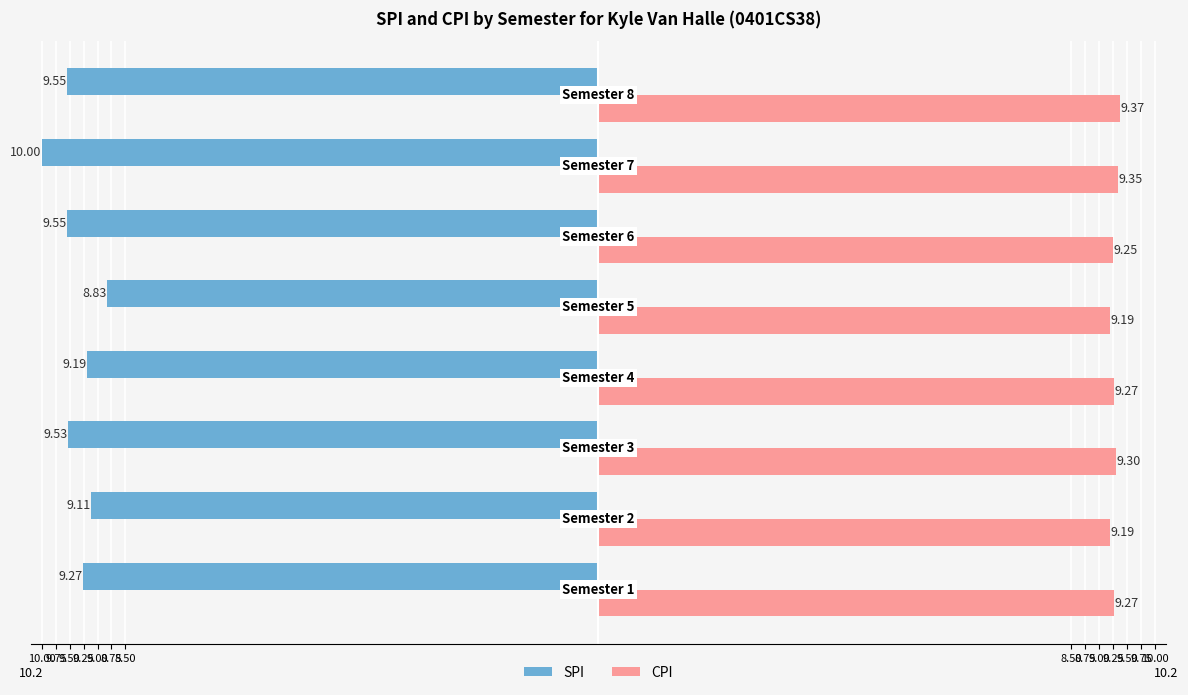

What is the difference between the second highest and minimum values in the CPI series?

0.2